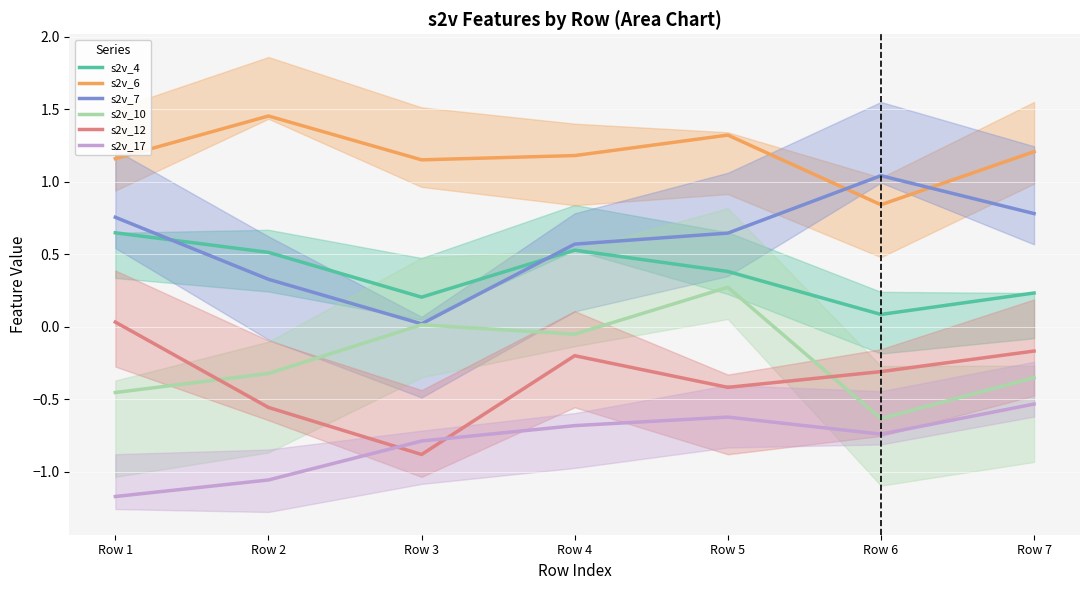

Count the number of categories in the chart.

7